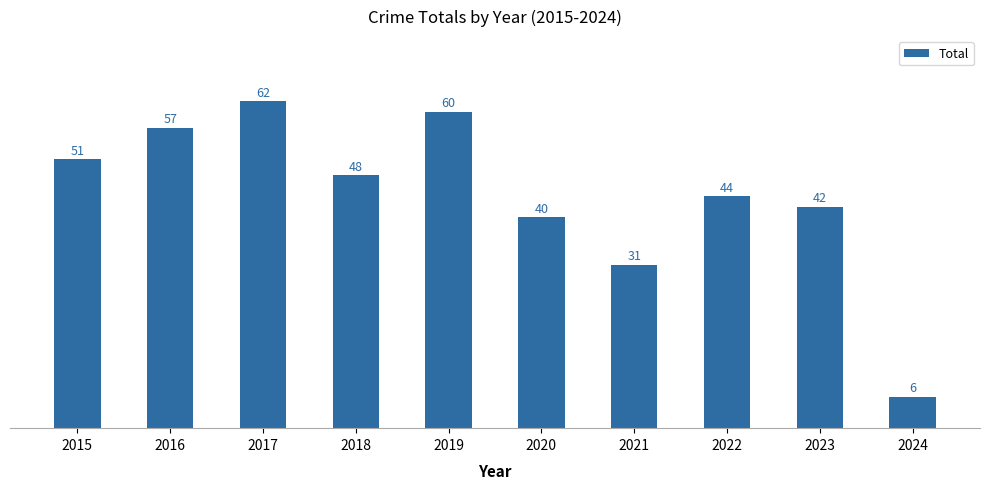

Rank the categories by value from lowest to highest.

2024, 2021, 2020, 2023, 2022, 2018, 2015, 2016, 2019, 2017